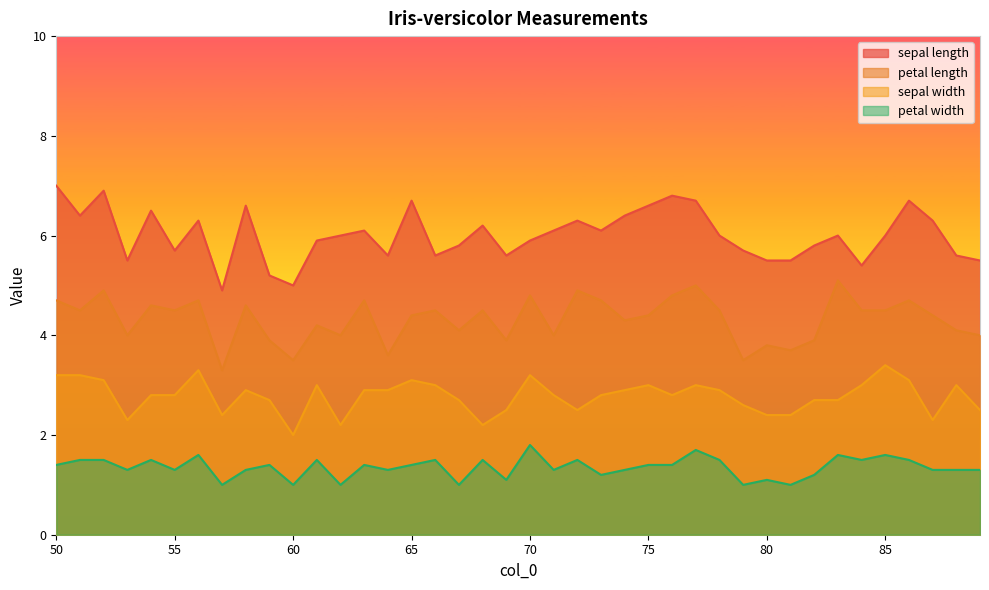

The petal length series shows 6.8 at 65. True or false?

False